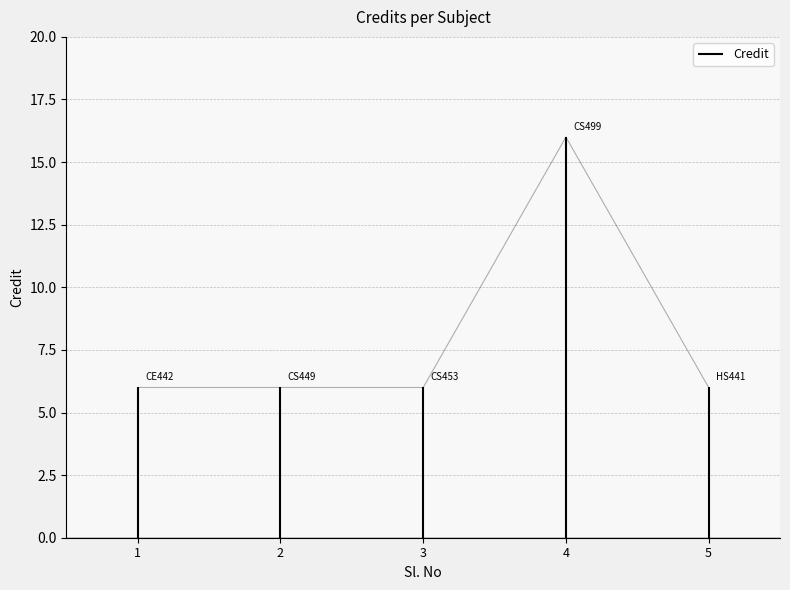

At which category does the data reach its first local peak?

4